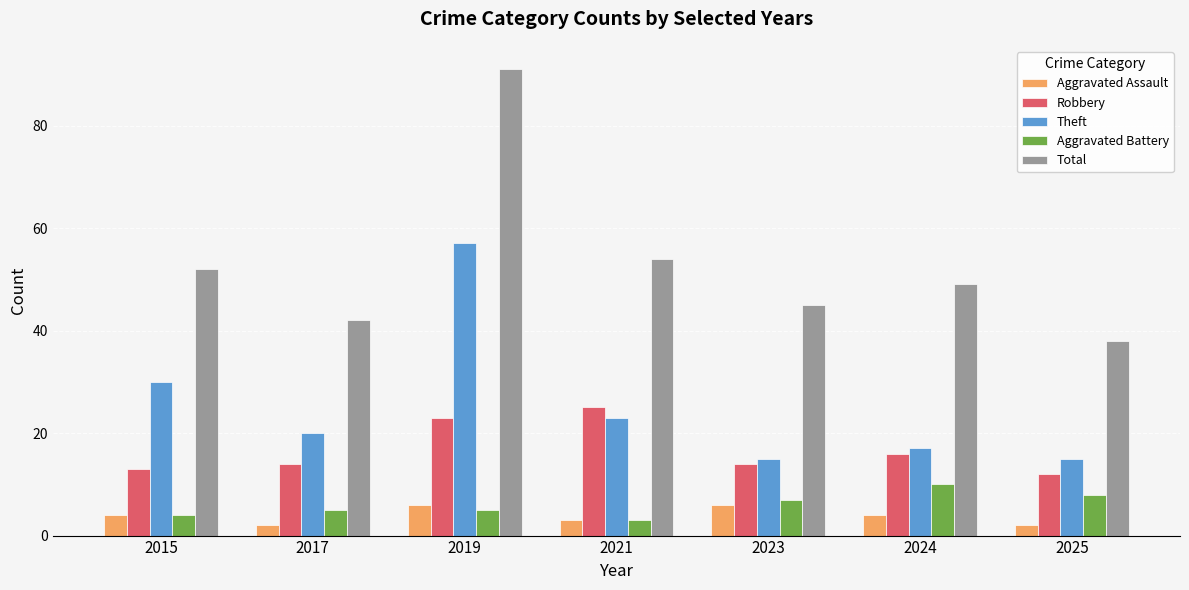

Which label corresponds to the largest value in the chart?

2019